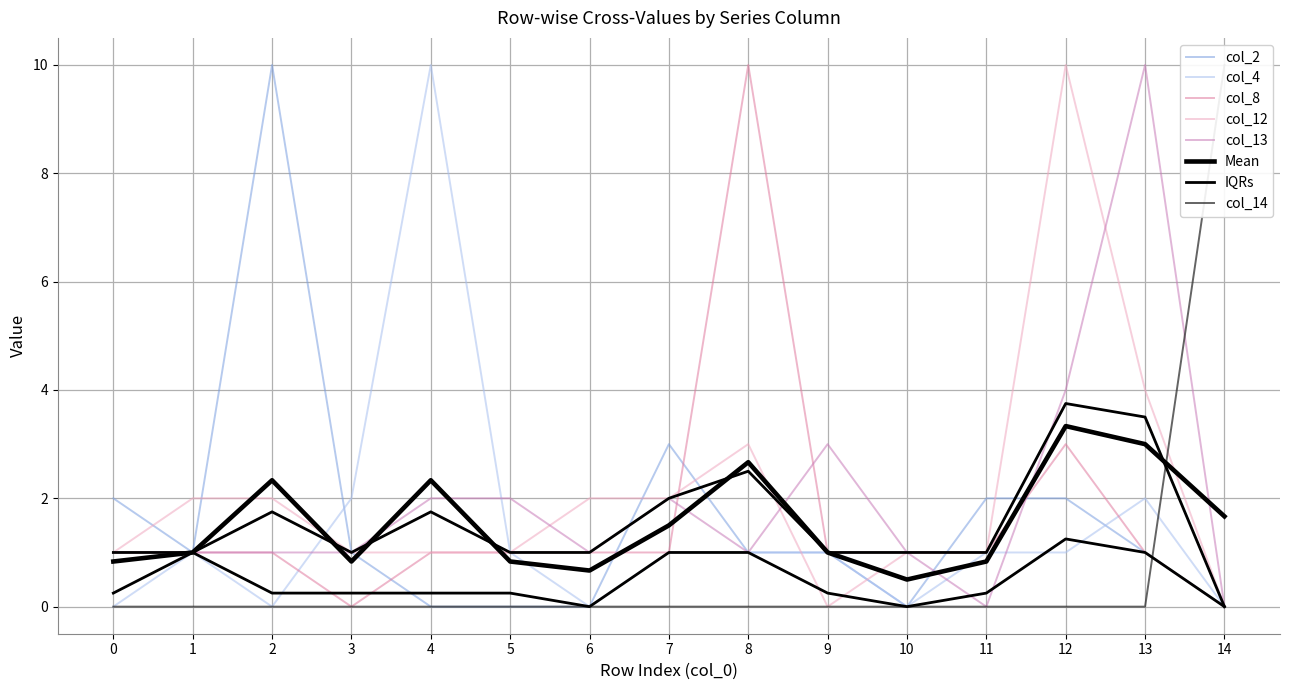

How many values in col_4 are above zero?

10